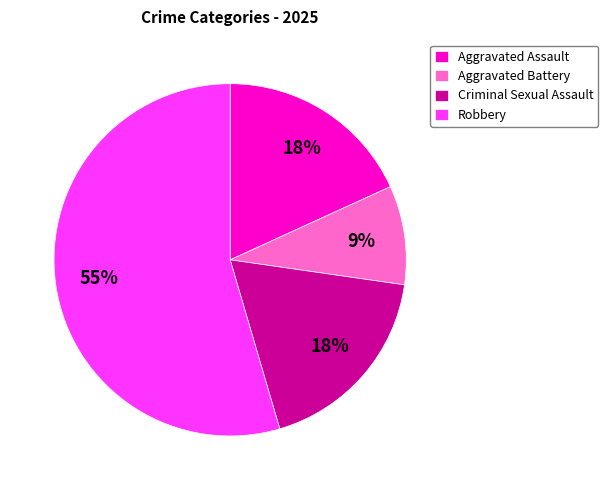

Count the number of slices in the pie.

4